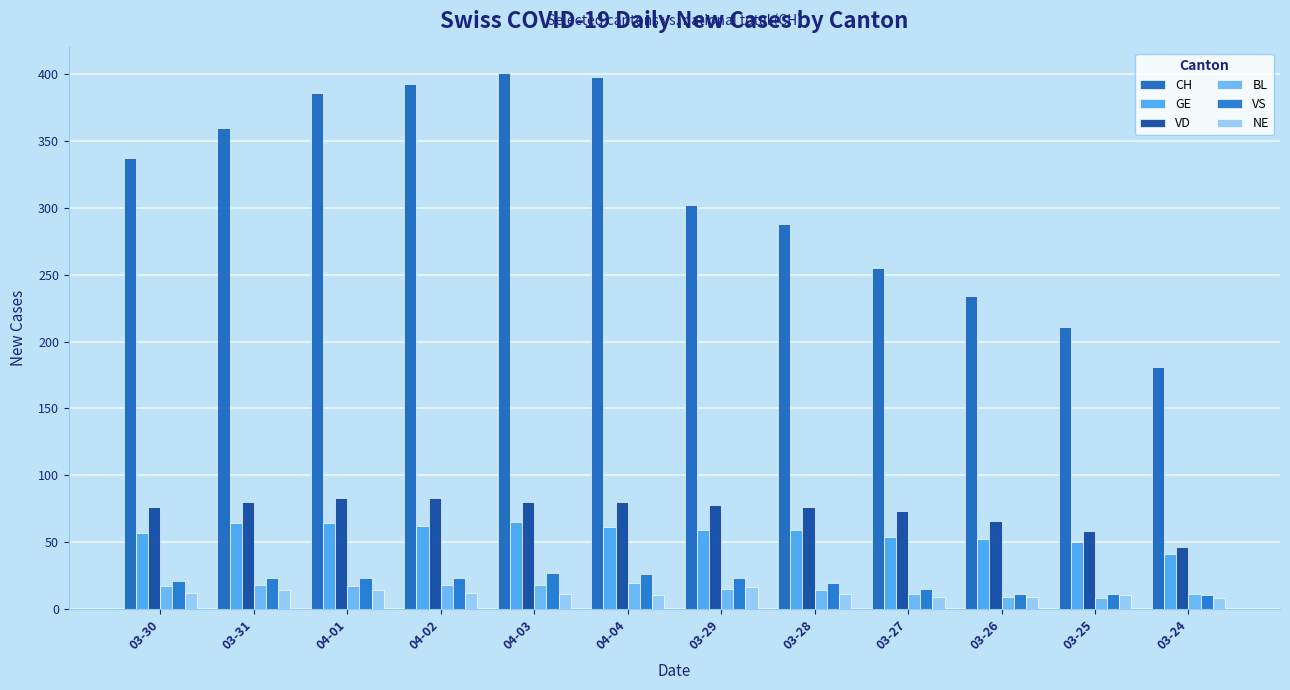

Are the bars horizontal?

No